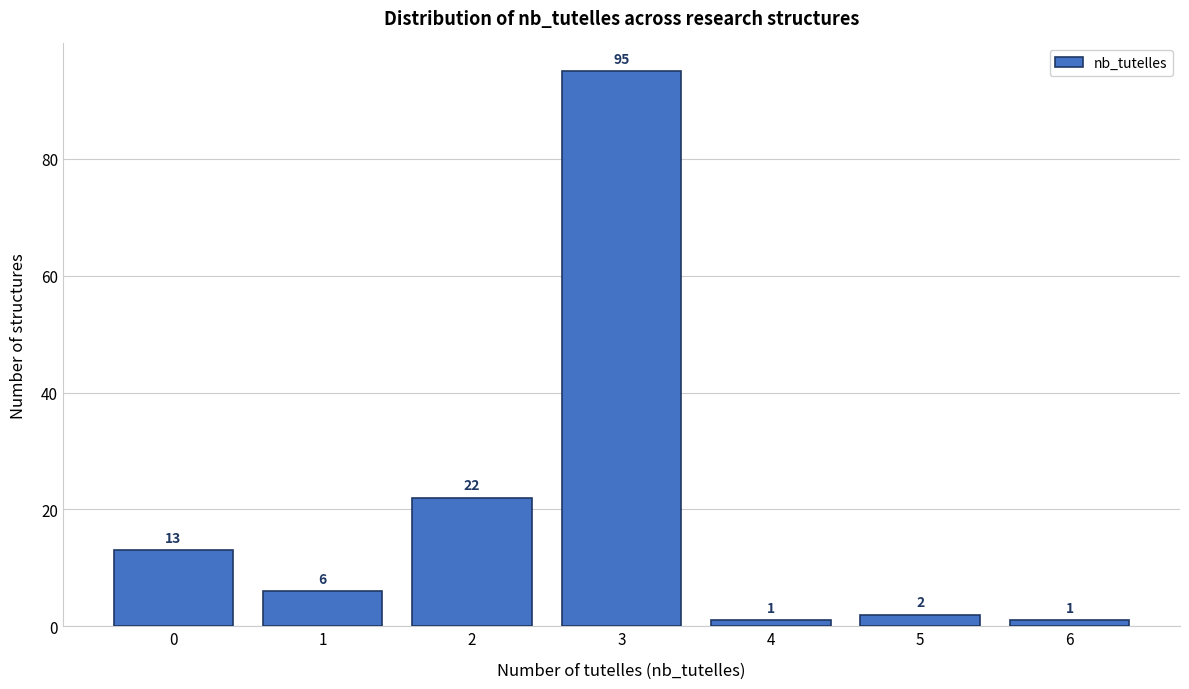

Reading left to right, what are all the values shown in this chart?

0=13	1=6	2=22	3=95	4=1	5=2	6=1